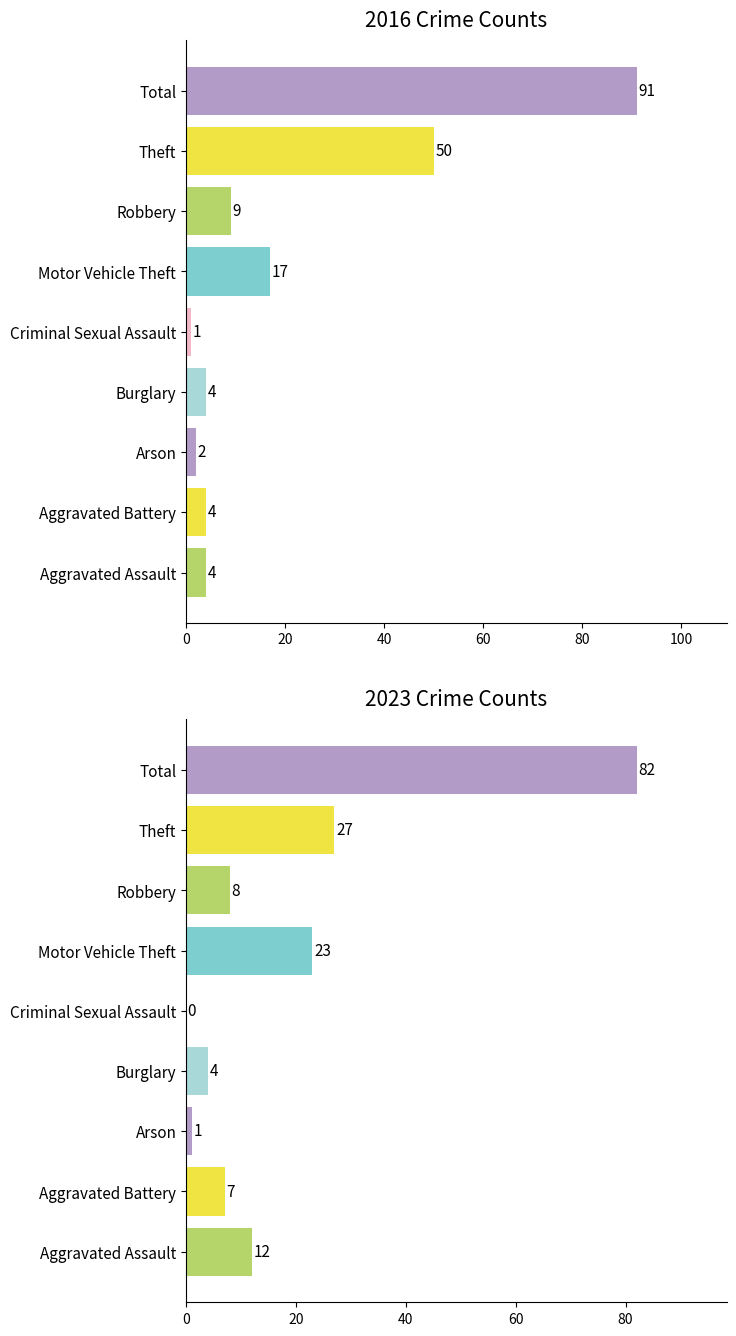

At which category is the sum across all series the highest?

Total